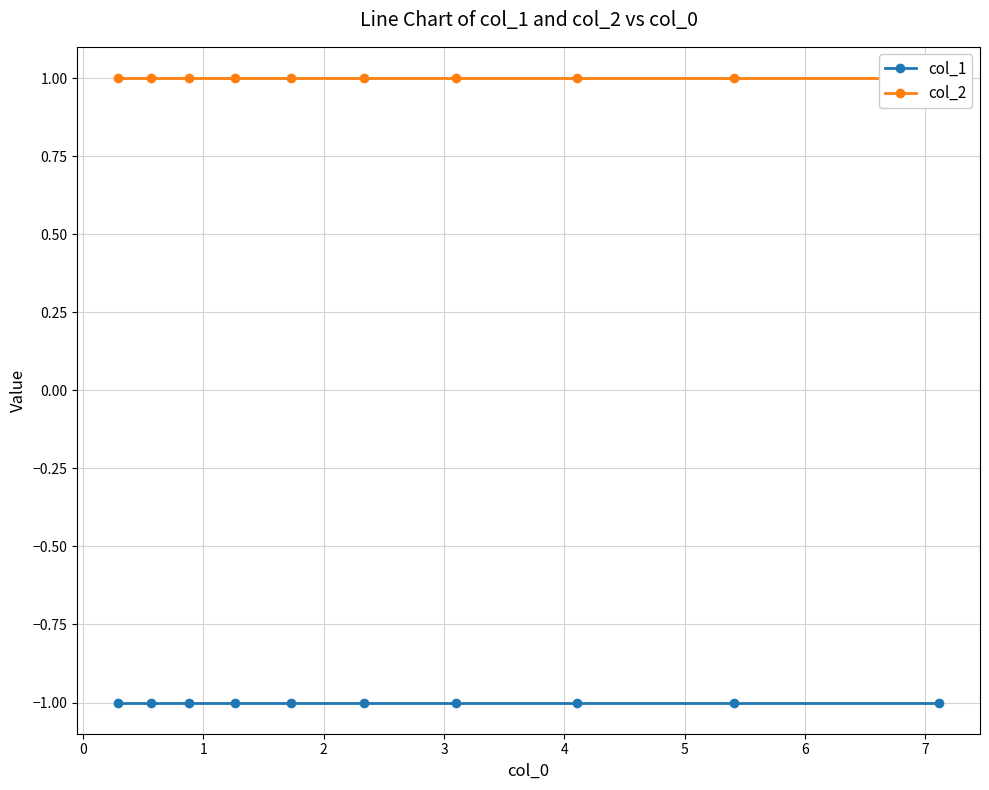

At how many categories does at least one series exceed 0?

10